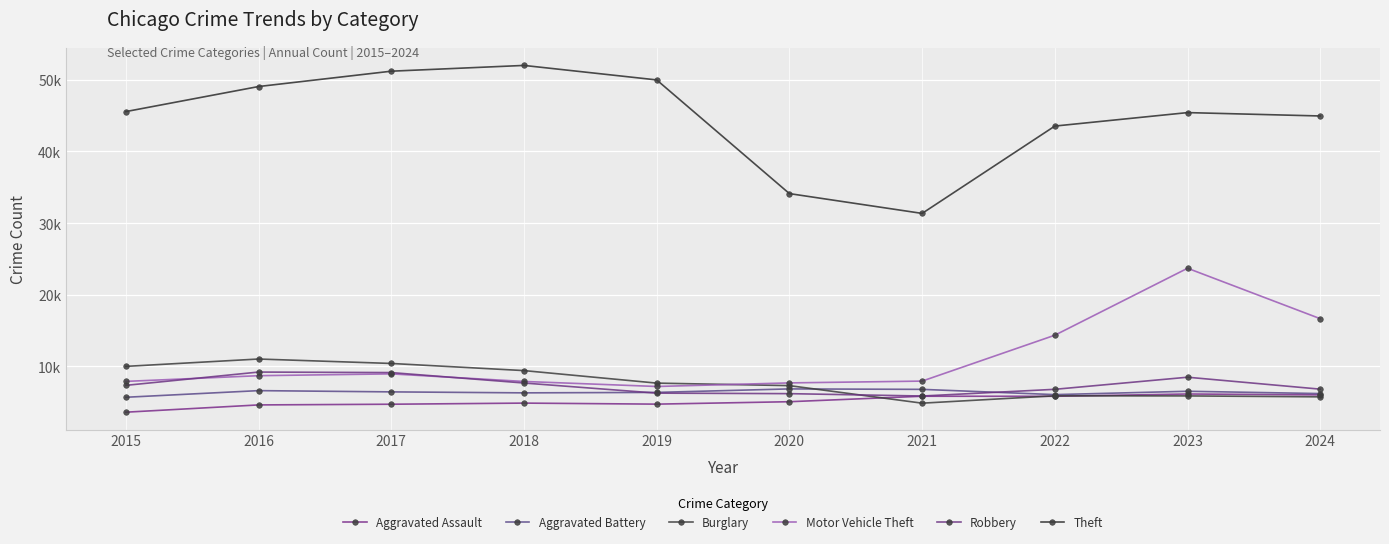

Where is the first local maximum for Robbery?

2016